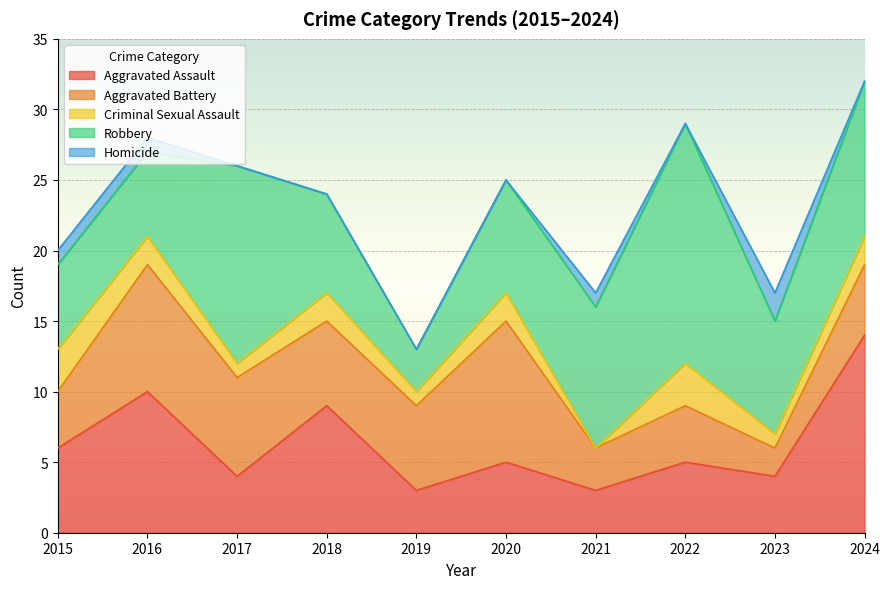

Which series has the largest range (max minus min)?

Robbery